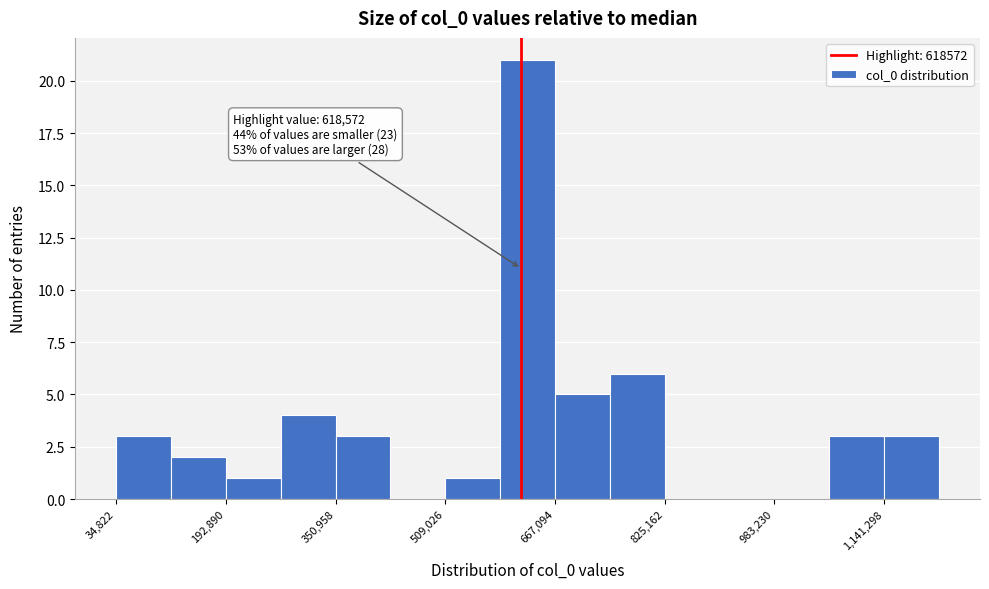

Read against the x-axis, roughly where is the centre of the tallest bar?

620000